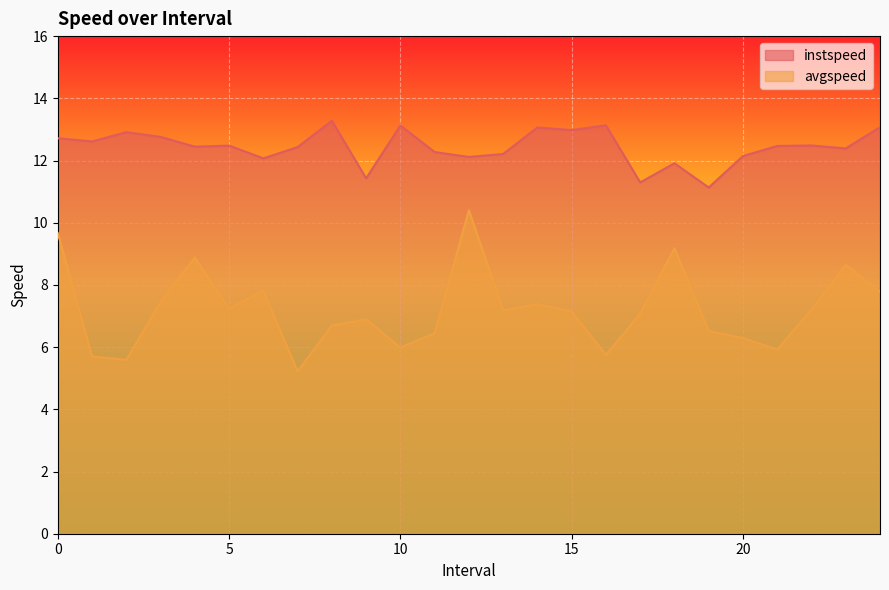

What is the value of the avgspeed point at the 12th from the left?

6.4